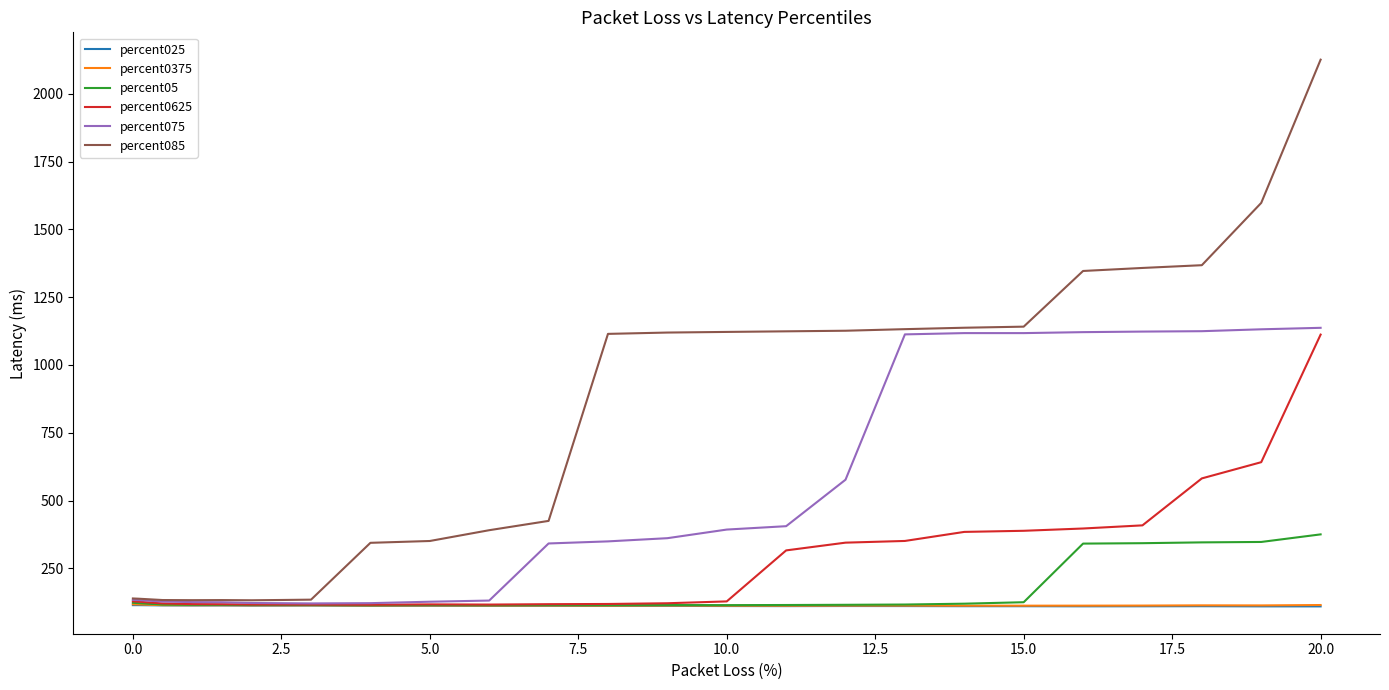

Which series has the largest total across all categories?

percent085